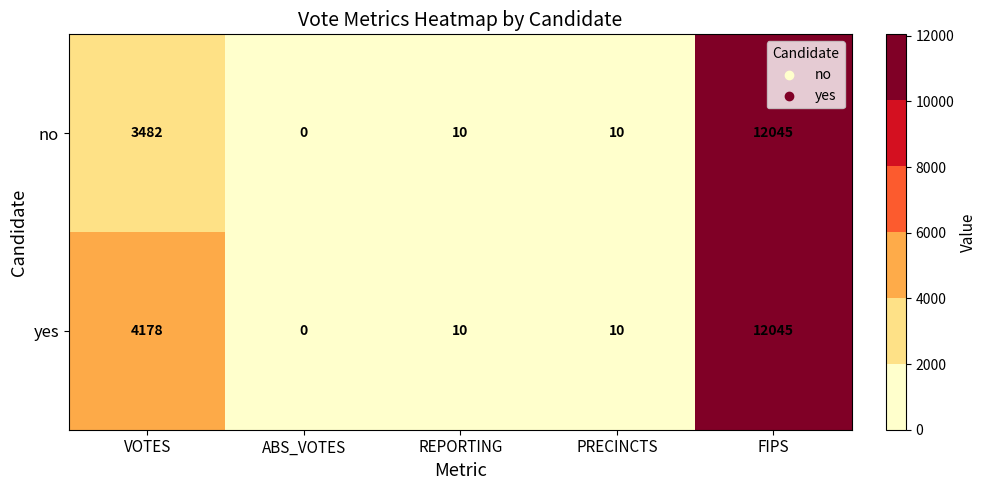

How many distinct data groups are displayed?

2